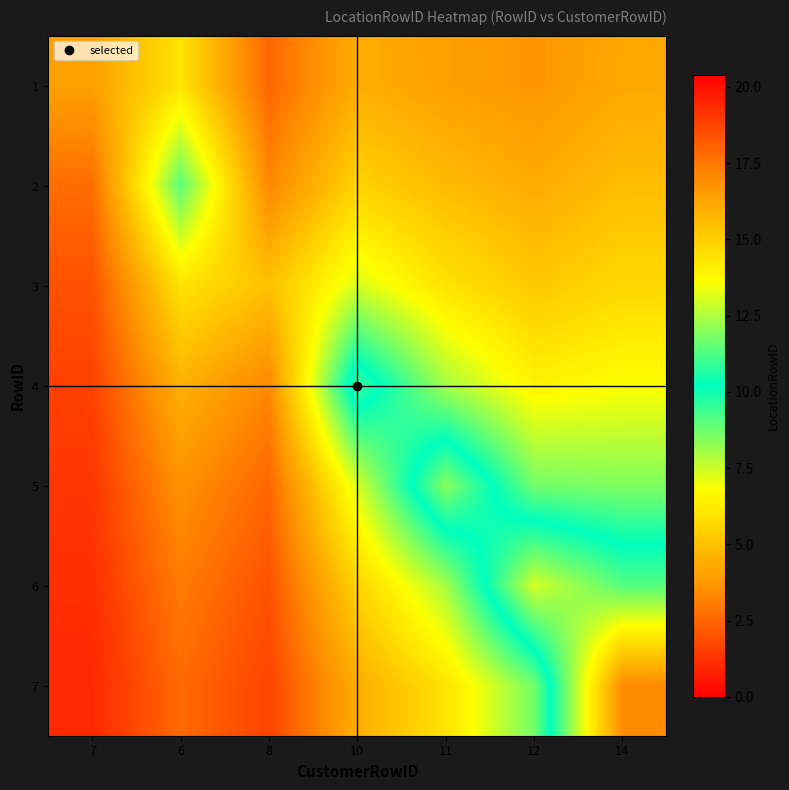

Rank the series by their maximum value, from lowest to highest.

1, 3, 2, 4, 5, 6, 7